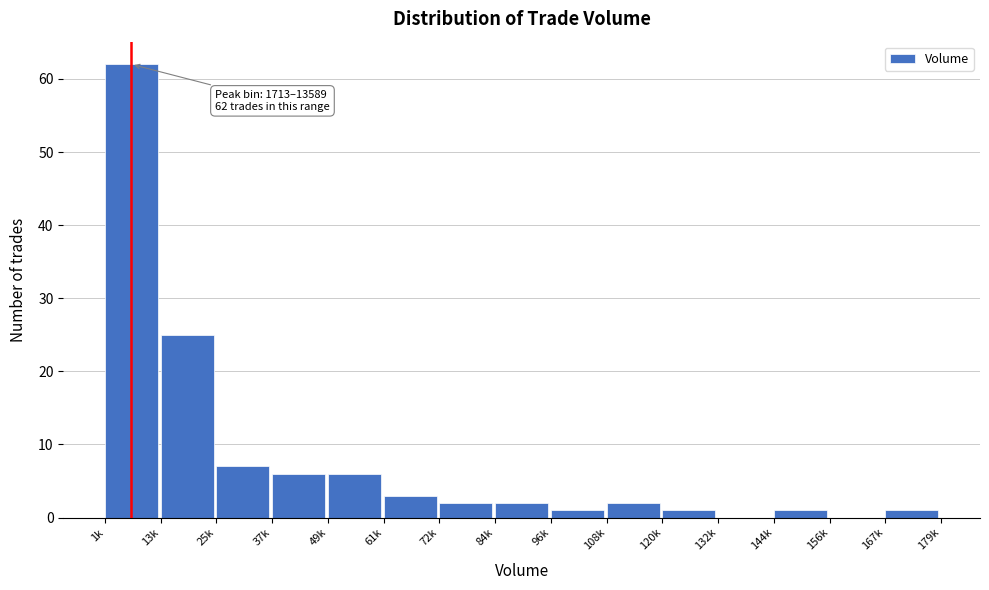

Reading left to right, list all the values displayed in this chart.

1k=62	13k=25	25k=7	37k=6	49k=6	61k=3	72k=2	84k=2	96k=1	108k=2	120k=1	132k=0	144k=1	156k=0	167k=1